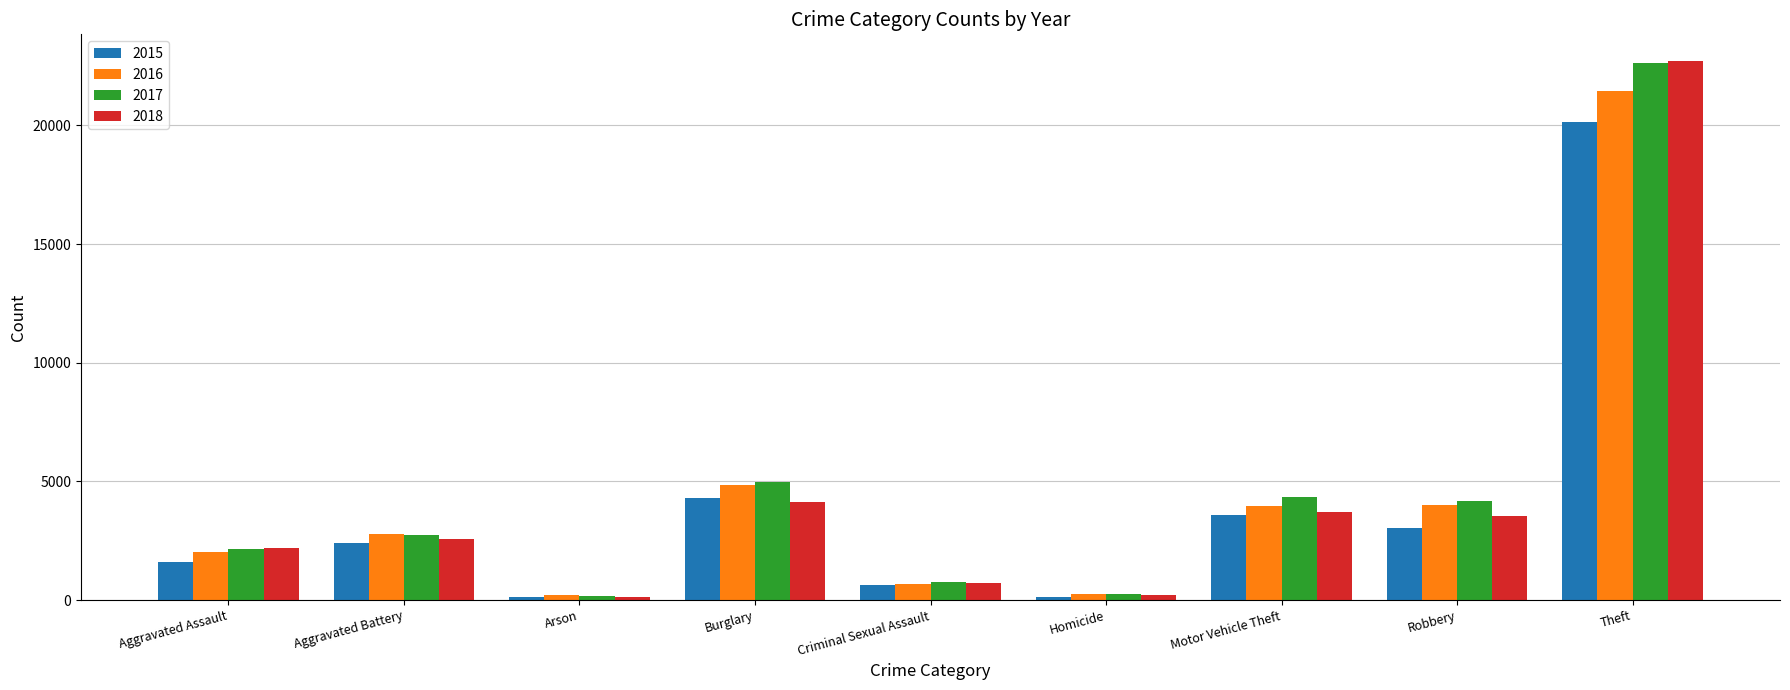

What is the total value across all series at Motor Vehicle Theft?

15601